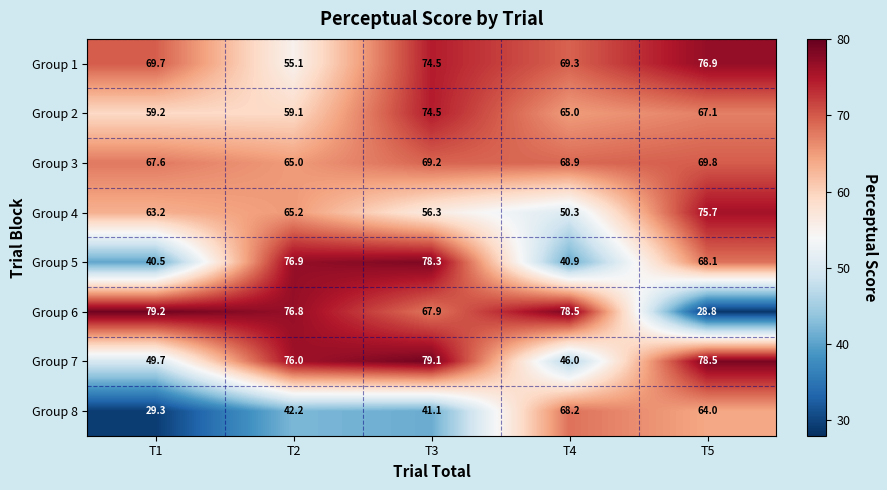

Which series changed the most between T2 and T3?

Group 1